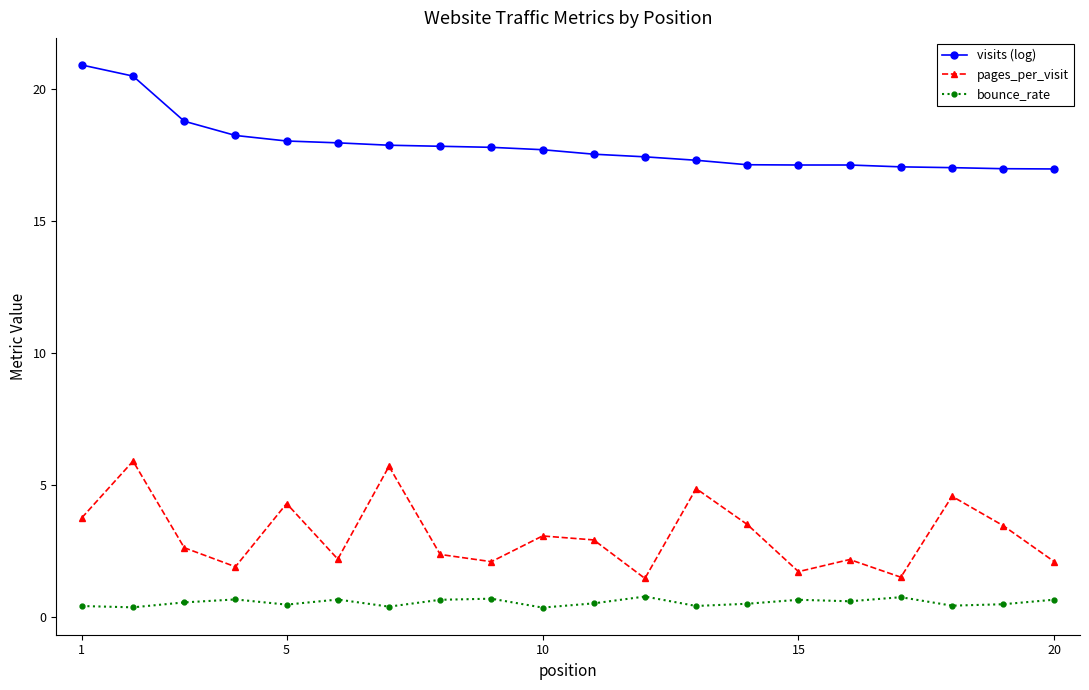

Which series has the largest range (max minus min)?

pages_per_visit